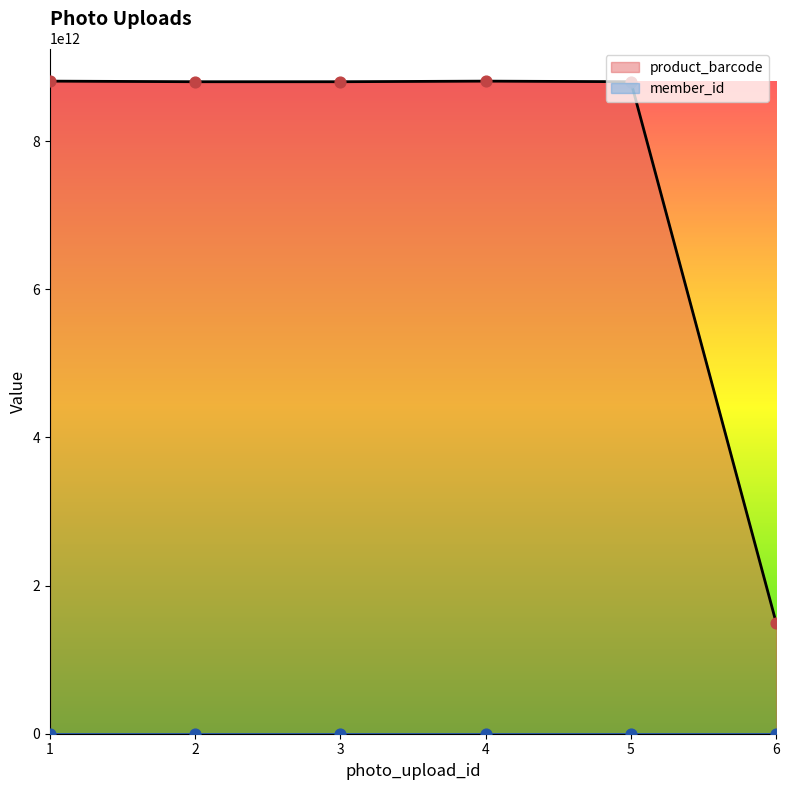

Approximately how many times larger is the value at 1 compared to 5?

1.0